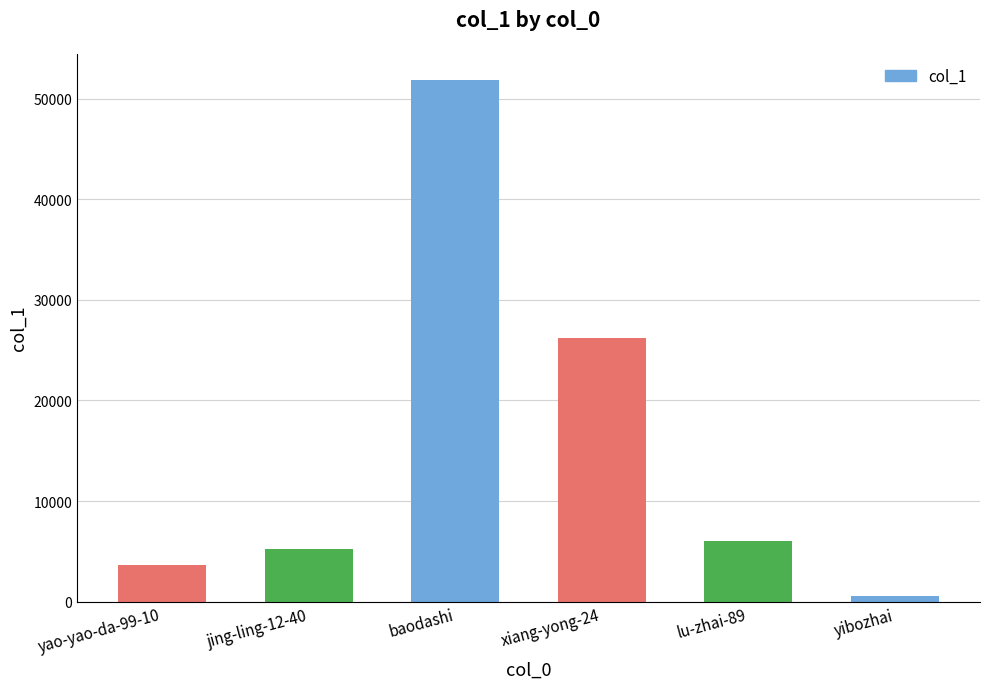

What is the value of the 3rd bar from the left?

51852